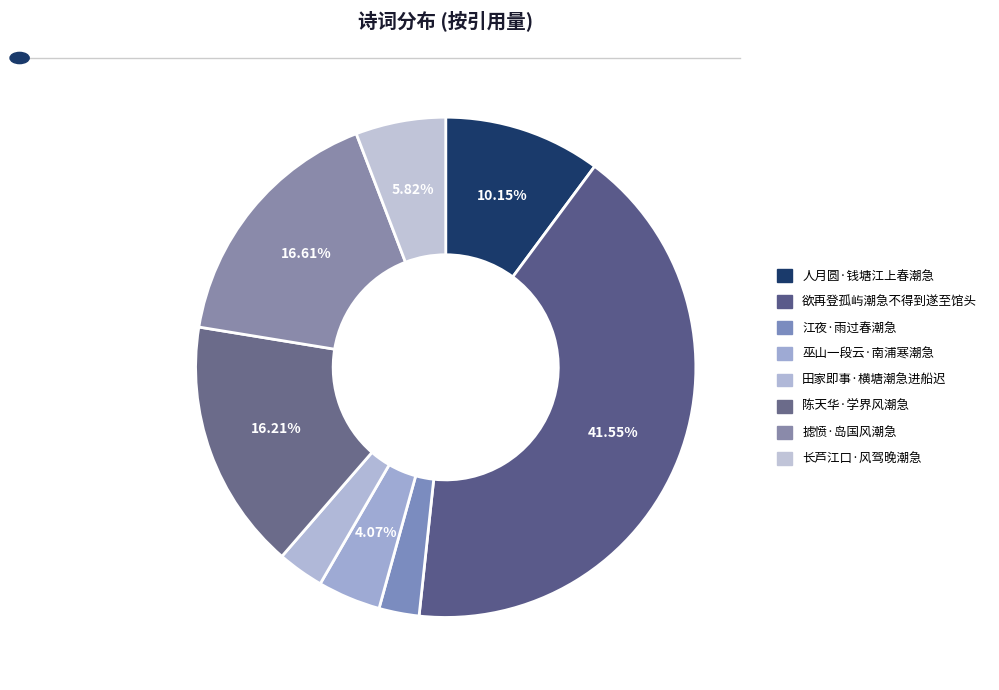

Approximately how many times larger is the value at 江夜·雨过春潮急 compared to 长芦江口·风驾晚潮急?

0.4